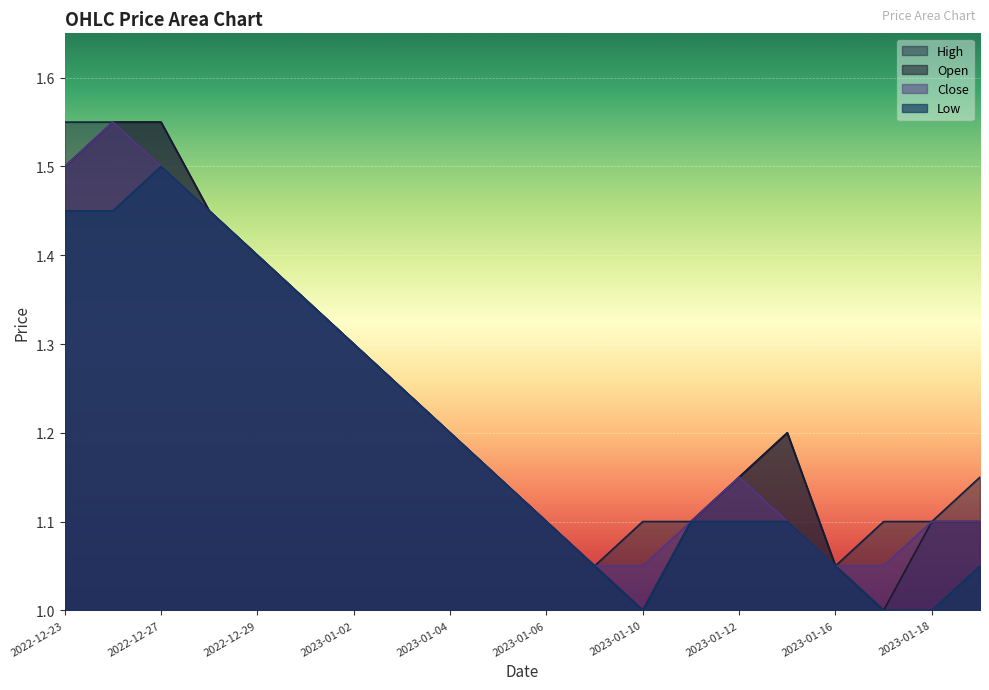

Reading left to right, what are all the values shown in this chart?

Open: 2022-12-23=1.5	2022-12-26=1.6	2022-12-27=1.6	2022-12-28=1.4	2022-12-29=1.4	2022-12-30=1.4	2023-01-02=1.3	2023-01-03=1.2	2023-01-04=1.2	2023-01-05=1.1	2023-01-06=1.1	2023-01-09=1.1	2023-01-10=1.0	2023-01-11=1.1	2023-01-12=1.1	2023-01-13=1.2	2023-01-16=1.1	2023-01-17=1.0	2023-01-18=1.1	2023-01-19=1.1
High: 2022-12-23=1.6	2022-12-26=1.6	2022-12-27=1.6	2022-12-28=1.4	2022-12-29=1.4	2022-12-30=1.4	2023-01-02=1.3	2023-01-03=1.2	2023-01-04=1.2	2023-01-05=1.1	2023-01-06=1.1	2023-01-09=1.1	2023-01-10=1.1	2023-01-11=1.1	2023-01-12=1.1	2023-01-13=1.2	2023-01-16=1.1	2023-01-17=1.1	2023-01-18=1.1	2023-01-19=1.1
Low: 2022-12-23=1.4	2022-12-26=1.4	2022-12-27=1.5	2022-12-28=1.4	2022-12-29=1.4	2022-12-30=1.4	2023-01-02=1.3	2023-01-03=1.2	2023-01-04=1.2	2023-01-05=1.1	2023-01-06=1.1	2023-01-09=1.1	2023-01-10=1.0	2023-01-11=1.1	2023-01-12=1.1	2023-01-13=1.1	2023-01-16=1.1	2023-01-17=1.0	2023-01-18=1.0	2023-01-19=1.1
Close: 2022-12-23=1.5	2022-12-26=1.6	2022-12-27=1.5	2022-12-28=1.4	2022-12-29=1.4	2022-12-30=1.4	2023-01-02=1.3	2023-01-03=1.2	2023-01-04=1.2	2023-01-05=1.1	2023-01-06=1.1	2023-01-09=1.1	2023-01-10=1.1	2023-01-11=1.1	2023-01-12=1.1	2023-01-13=1.1	2023-01-16=1.1	2023-01-17=1.1	2023-01-18=1.1	2023-01-19=1.1